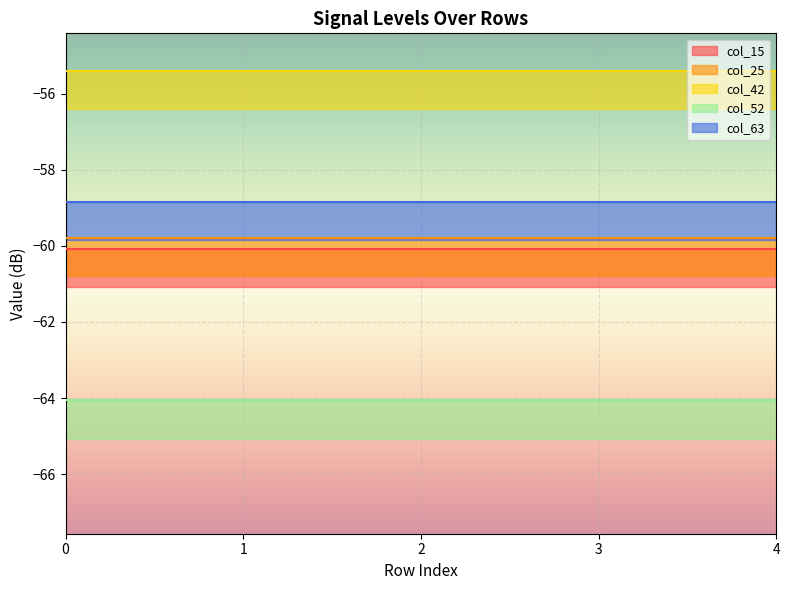

What is the average value of the col_15 series?

-60.1